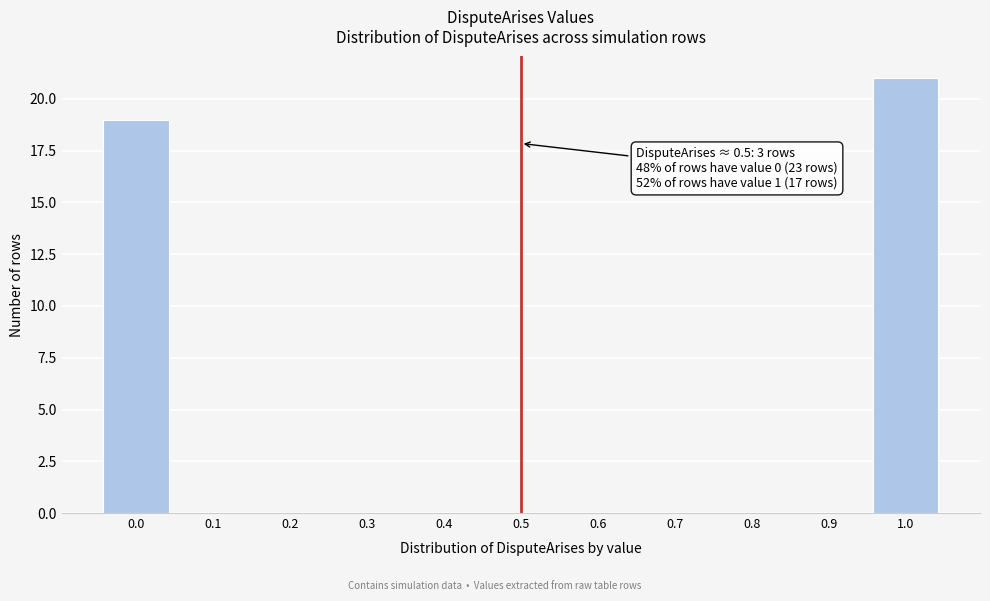

Reading left to right, what are all the values shown in this chart?

0.0=19	0.1=0	0.2=0	0.3=0	0.4=0	0.5=0	0.6=0	0.7=0	0.8=0	0.9=0	1.0=21